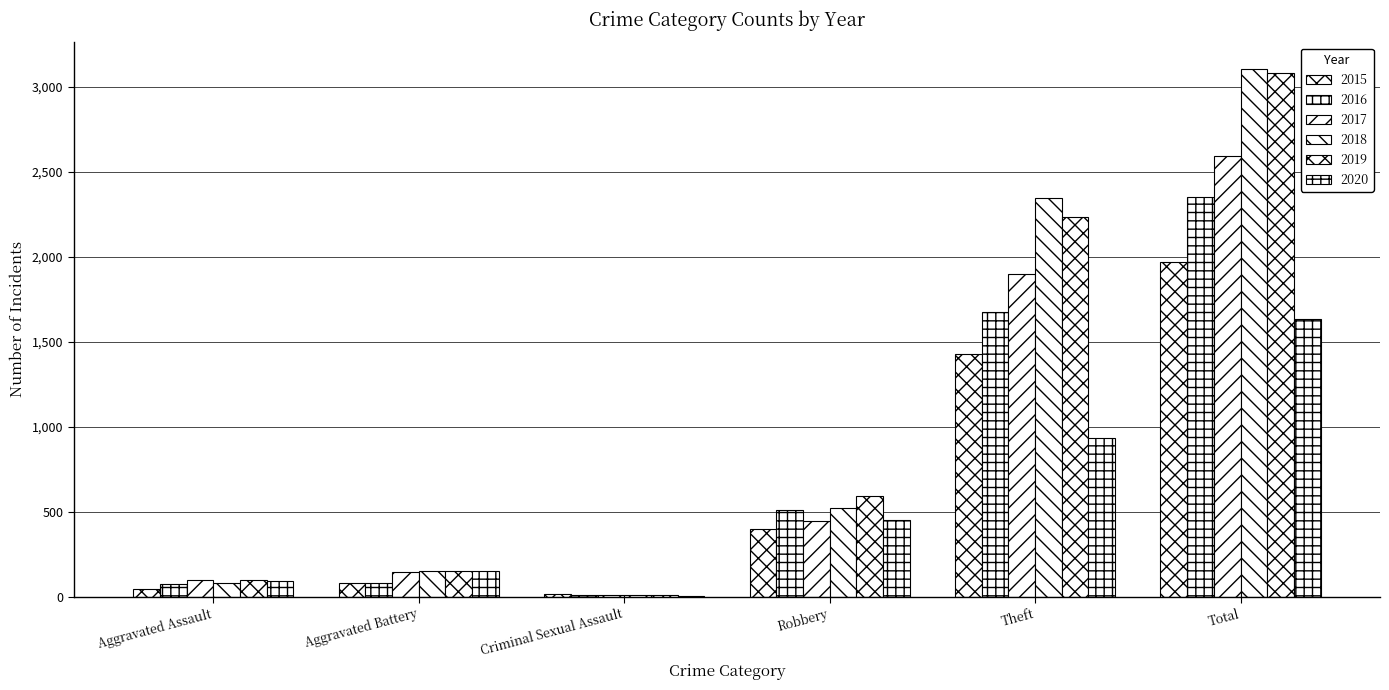

Are the bars horizontal?

No